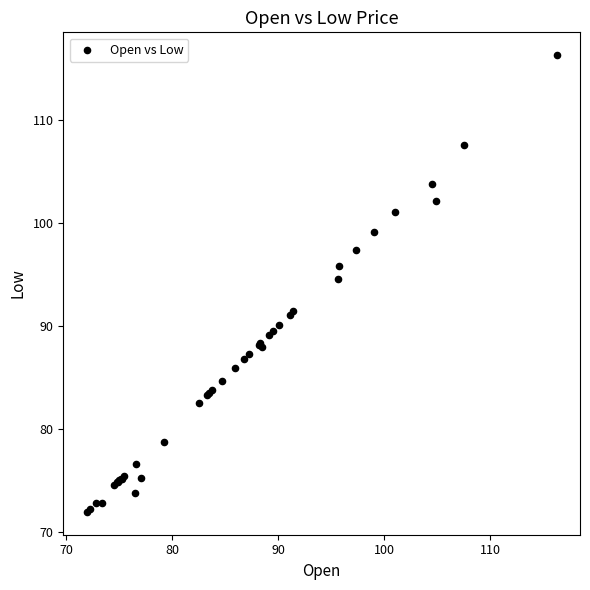

What Y value in the scatter plot is closest to 94?

94.6